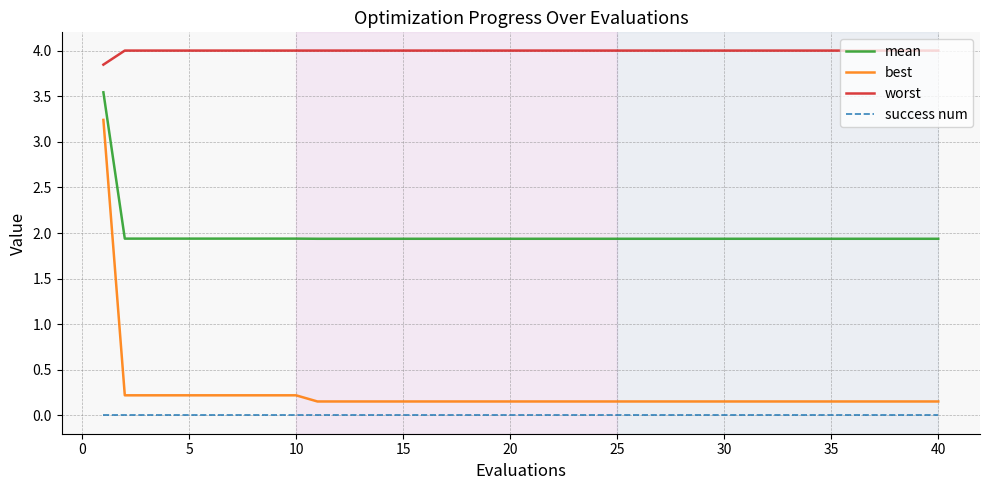

What are all the series names shown in the legend?

mean, best, worst, success num